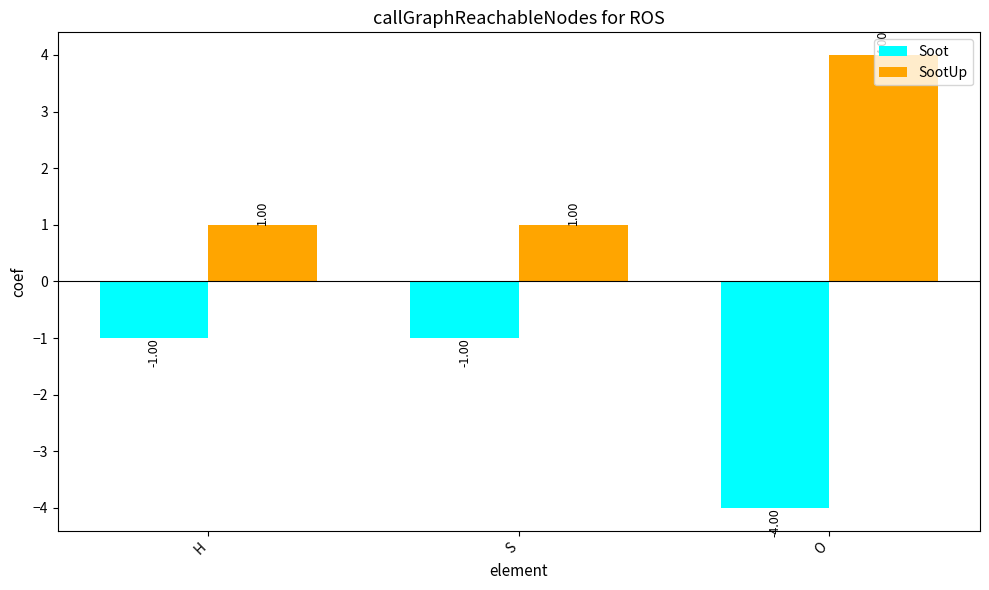

What is the value of the SootUp bar at the 2nd from the left?

1